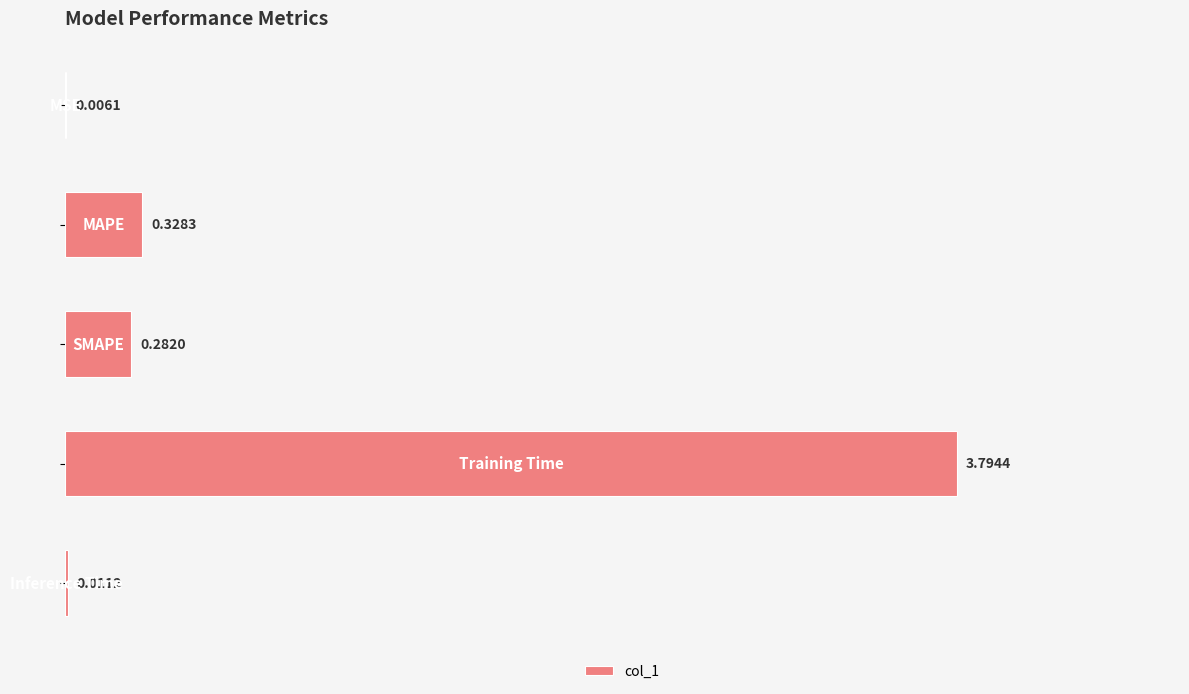

What is the sum of all values?

4.4